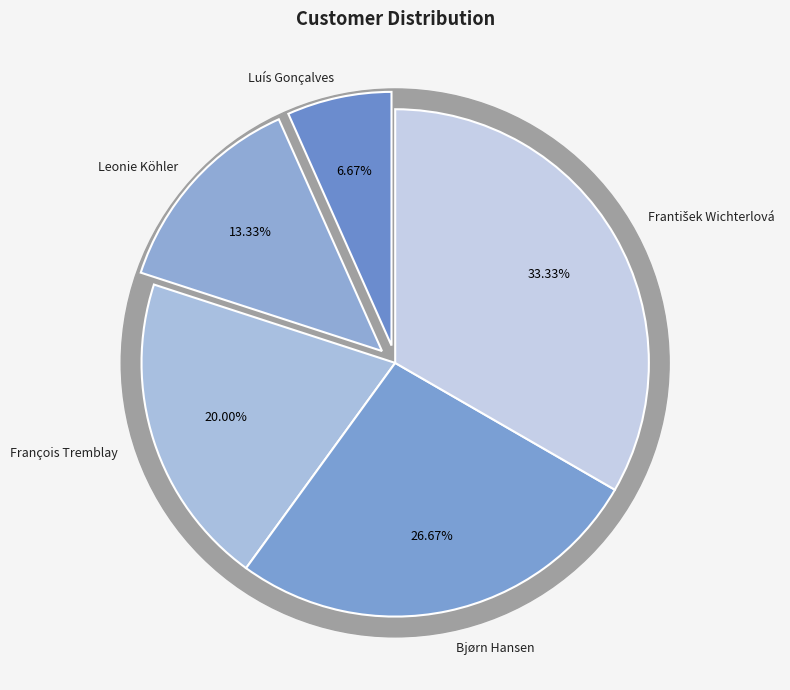

The František Wichterlová slice represents 33% of the pie. True or false?

True